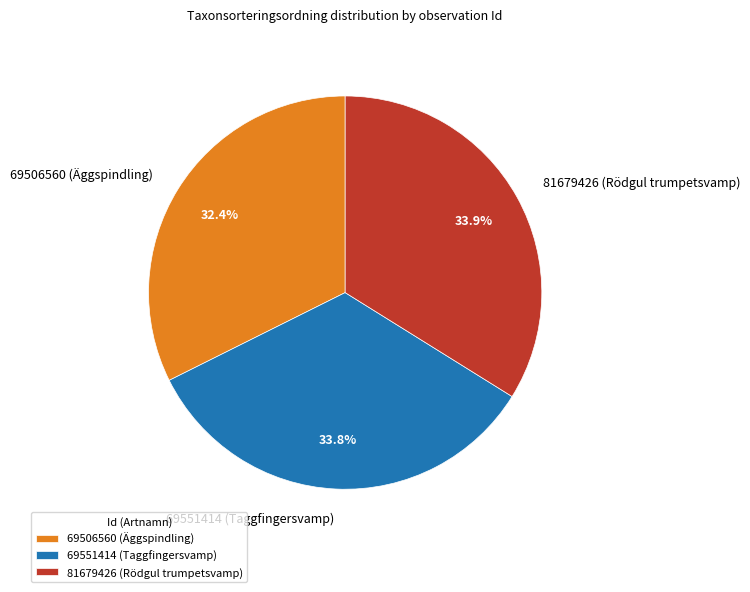

Which slice is the smallest?

69506560 (Äggspindling)